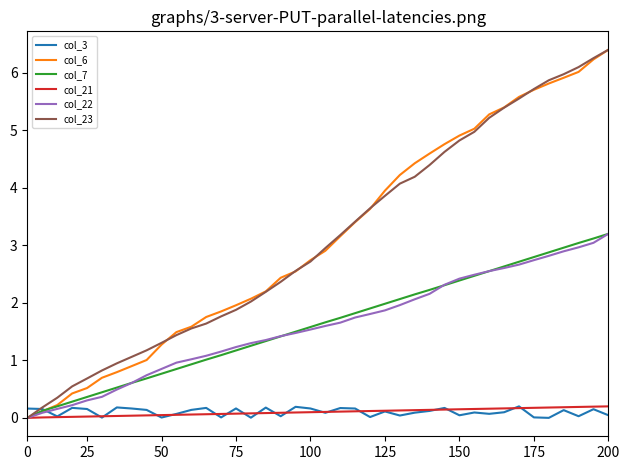

At how many categories does at least one series exceed 0?

40